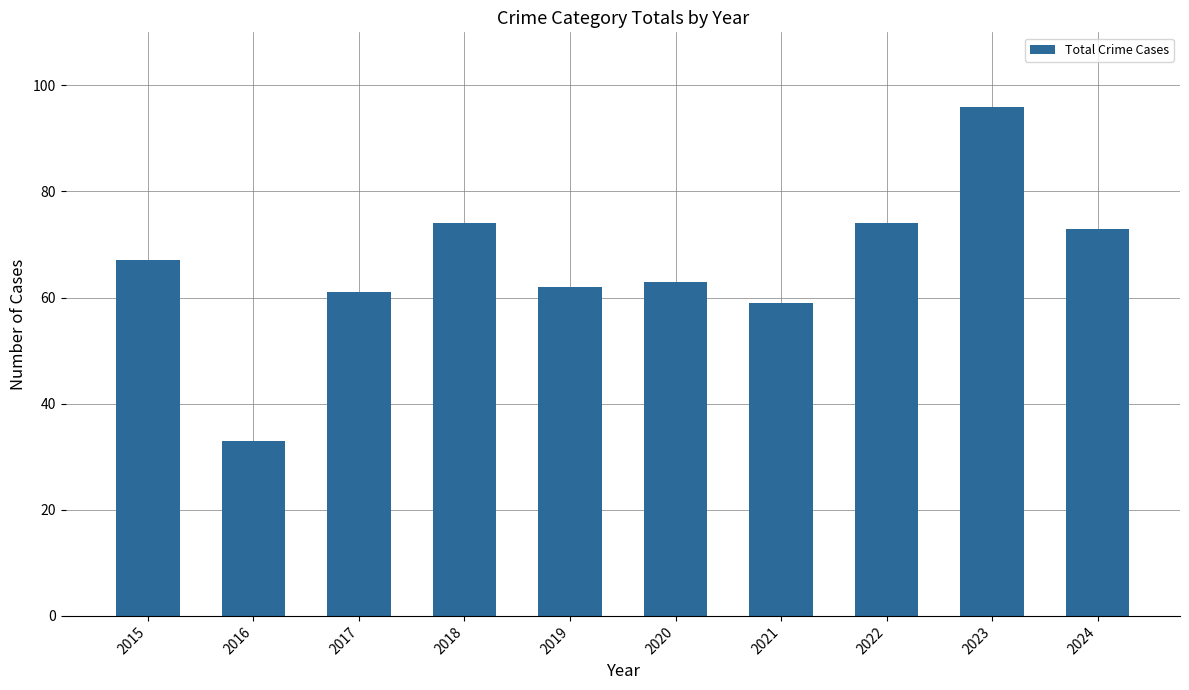

How many data points are less than 67?

5